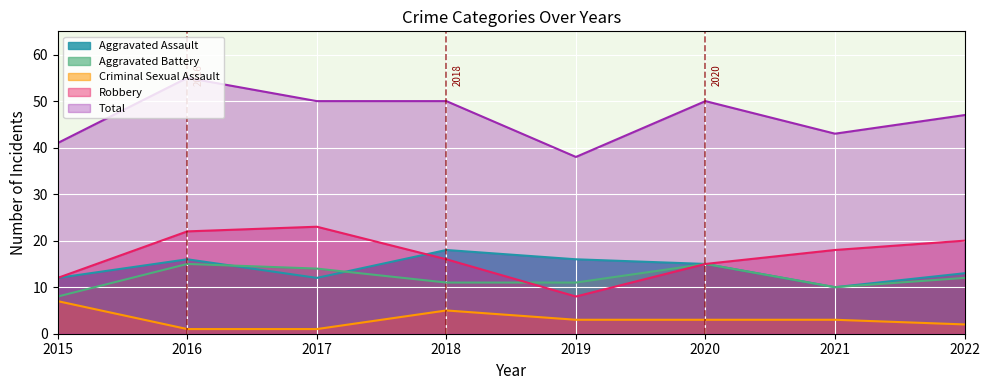

The Robbery series shows 22 at 2016. True or false?

True